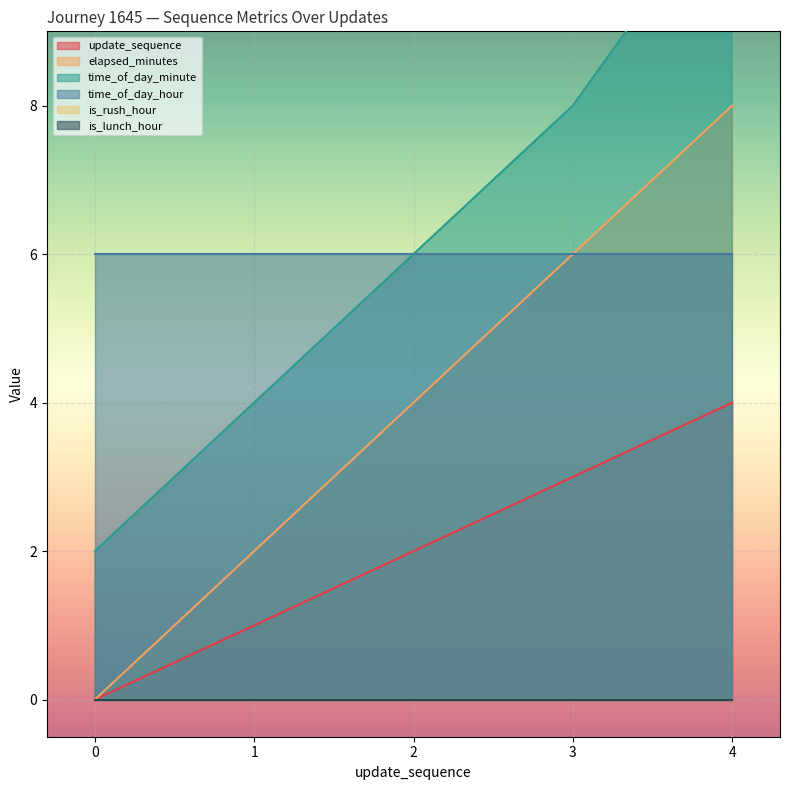

True or false: elapsed_minutes and time_of_day_minute intersect in this chart.

False